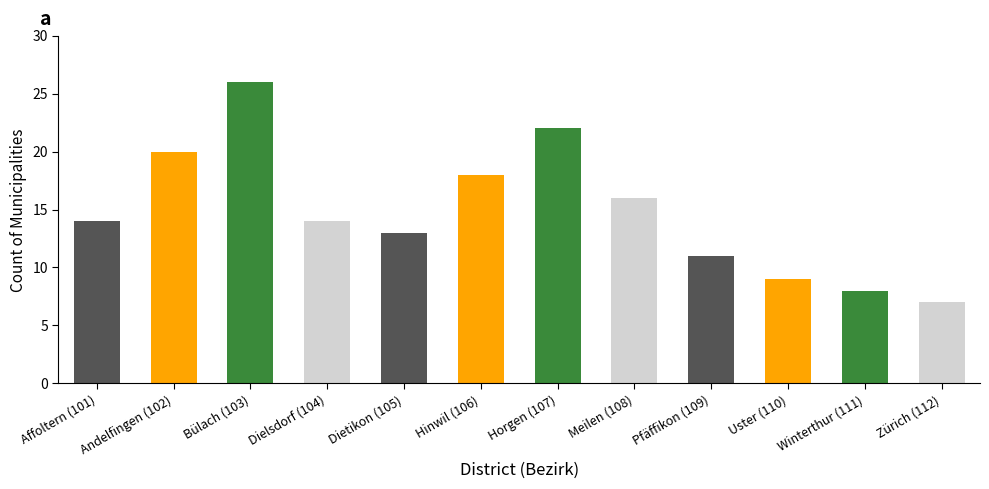

Are the bars horizontal?

No